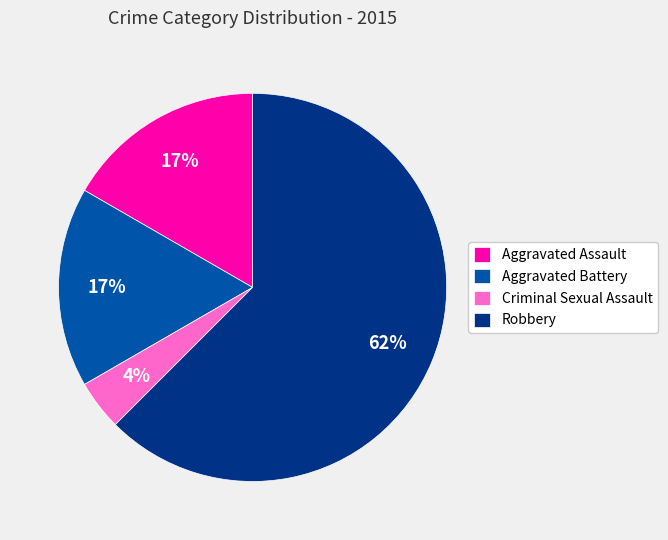

Which slice represents more than half of the pie?

Robbery